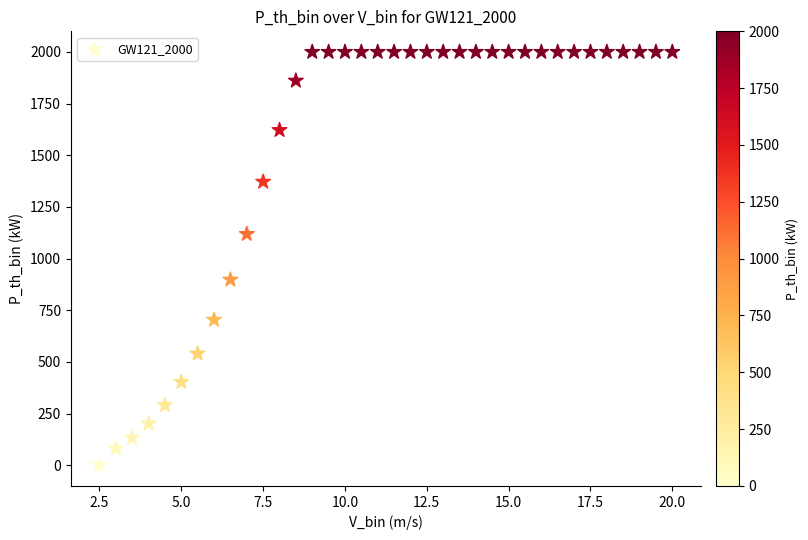

What is the range of Y values (max minus min)?

2000